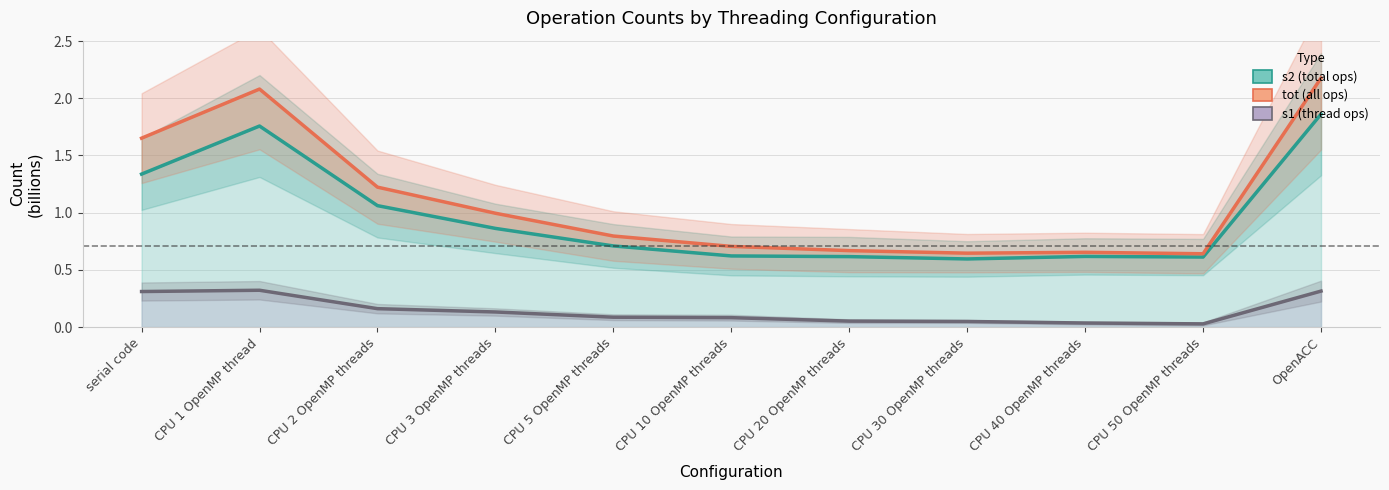

What is the maximum value for s1 (thread ops)?

0.3